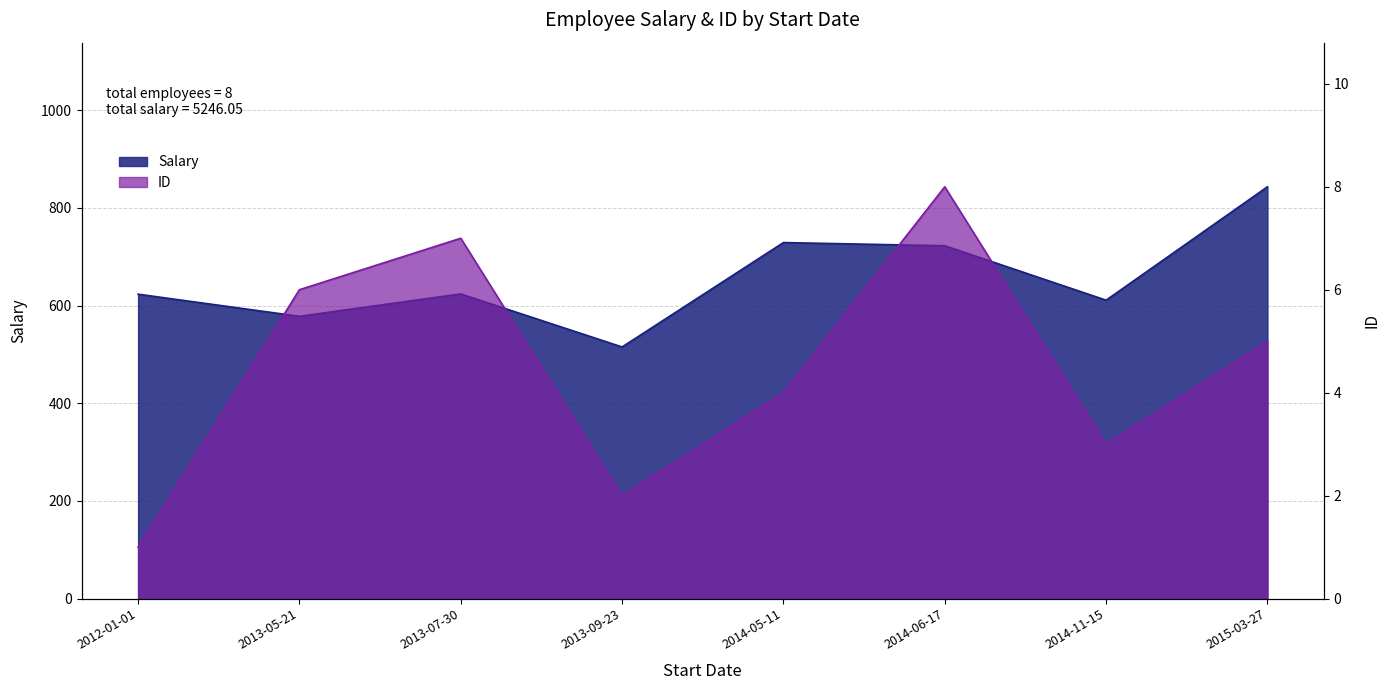

What position from the right is 2015-03-27?

1